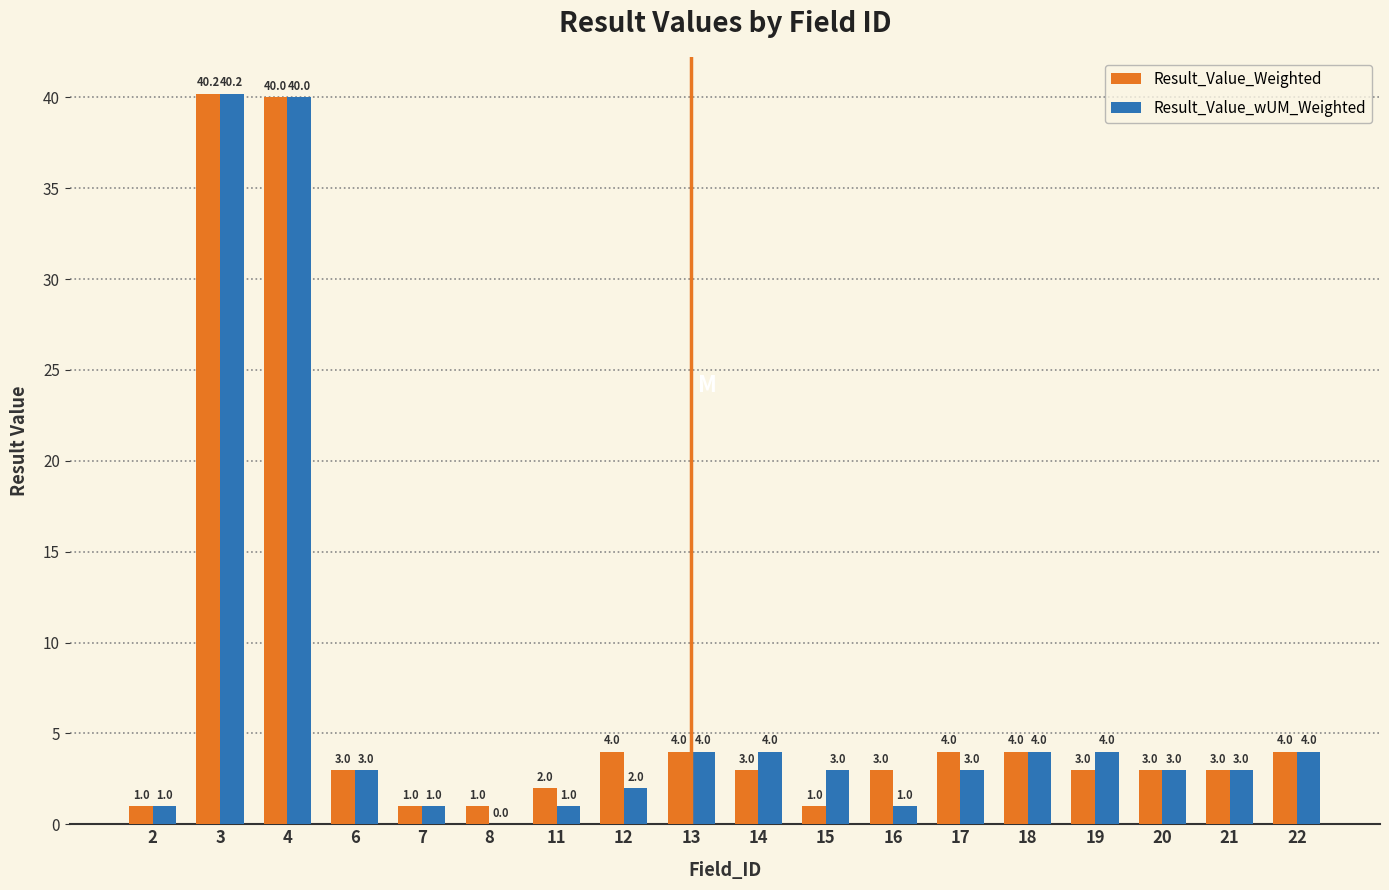

Is the value of Result_Value_wUM_Weighted at 7 greater than the value of Result_Value_Weighted at 6?

No